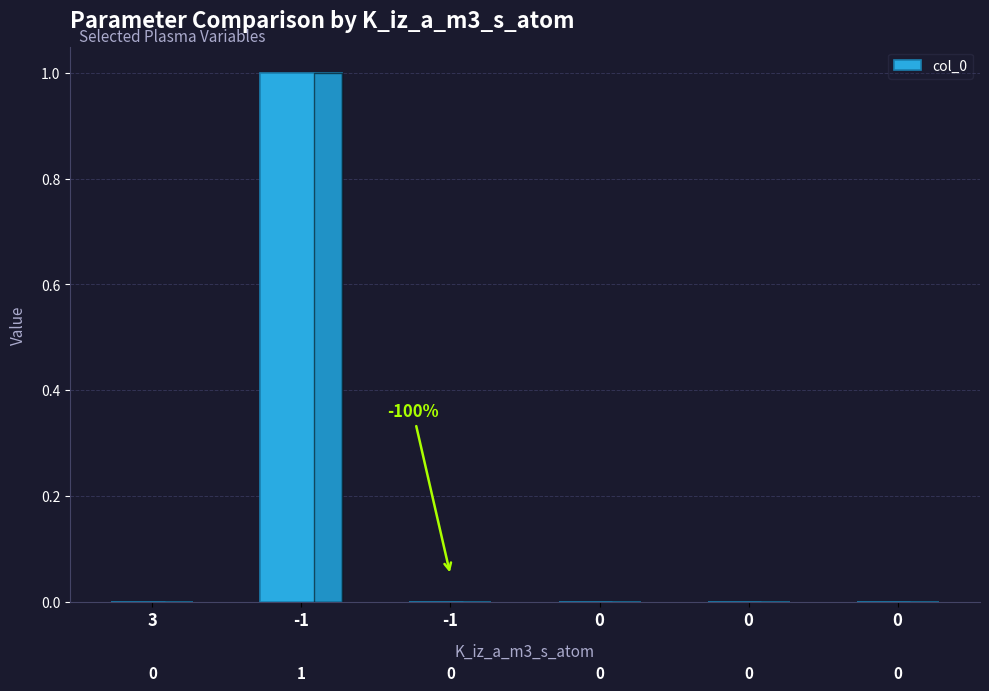

Reading right to left, extract all data points from this chart.

0	0	0	0	1	0